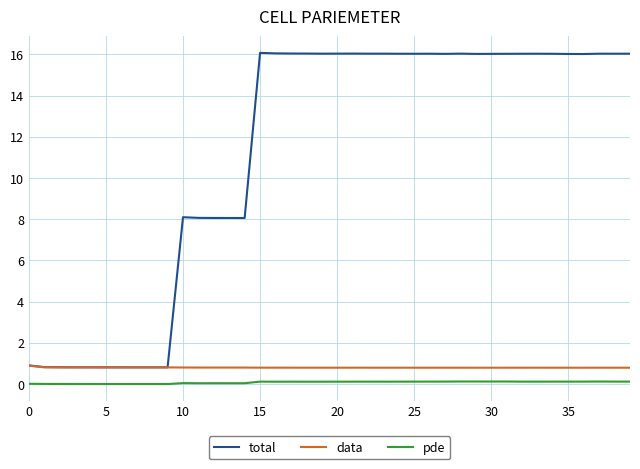

What is the maximum value shown in the chart?

16.1